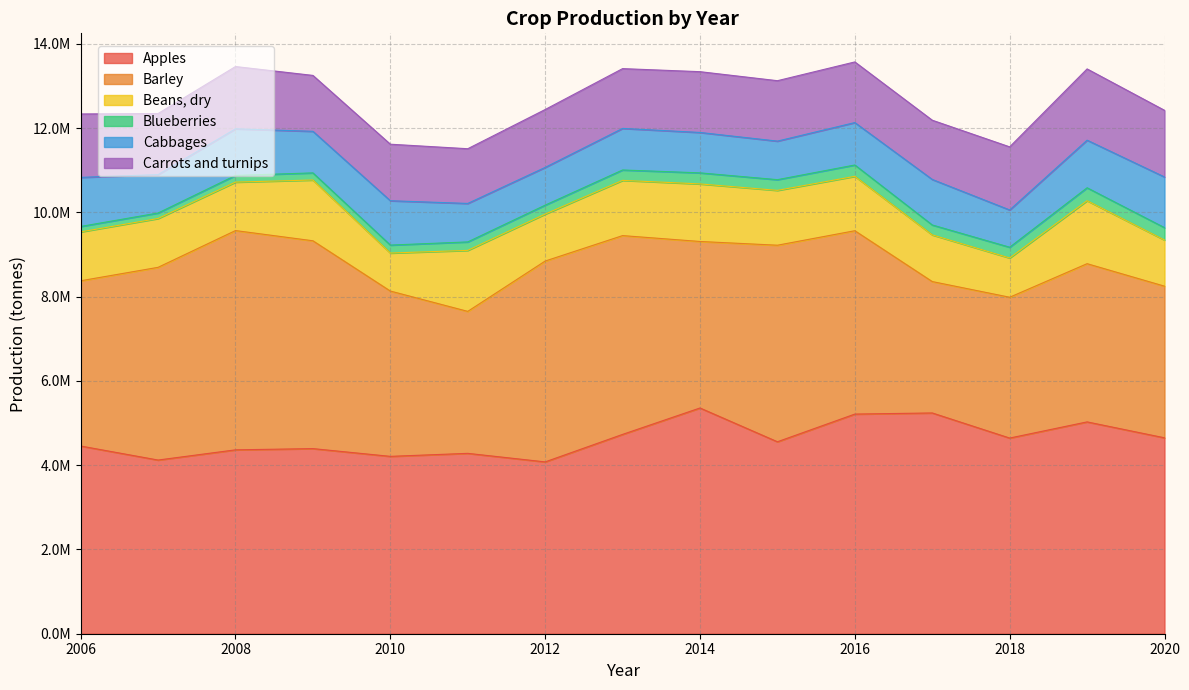

Reading right to left, list all the values displayed in this chart.

Apples: 2020=4650684	2019=5028526	2018=4644790	2017=5240670	2016=5214040	2015=4556790	2014=5358740	2013=4731694	2012=4078839	2011=4281731	2010=4210290	2009=4394267	2008=4365055	2007=4122883	2006=4455819
Barley: 2020=3599510	2019=3755720	2018=3342660	2017=3119070	2016=4352610	2015=4665770	2014=3952610	2013=4719070	2012=4767940	2011=3370110	2010=3924280	2009=4933700	2008=5205180	2007=4574610	2006=3922630
Beans, dry: 2020=1095652	2019=1495180	2018=932220	2017=1108120	2016=1291240	2015=1301950	2014=1366270	2013=1311340	2012=1114750	2011=1448090	2010=902196	2009=1442470	2008=1150310	2007=1159290	2006=1160561
Blueberries: 2020=294000	2019=306900	2018=255050	2017=235210	2016=269257	2015=254012	2014=262498	2013=246559	2012=212168	2011=201030	2010=188926	2009=169050	2008=158260	2007=130290	2006=128850
Cabbages: 2020=1202744	2019=1129792	2018=884846	2017=1080729	2016=1006817	2015=915210	2014=958930	2013=986560	2012=895930	2011=913300	2010=1052800	2009=987100	2008=1106580	2007=911210	2006=1165090
Carrots and turnips: 2020=1582238	2019=1691539	2018=1497670	2017=1406180	2016=1439660	2015=1434260	2014=1443120	2013=1419460	2012=1374110	2011=1298800	2010=1341700	2009=1326830	2008=1478680	2007=1450260	2006=1505326